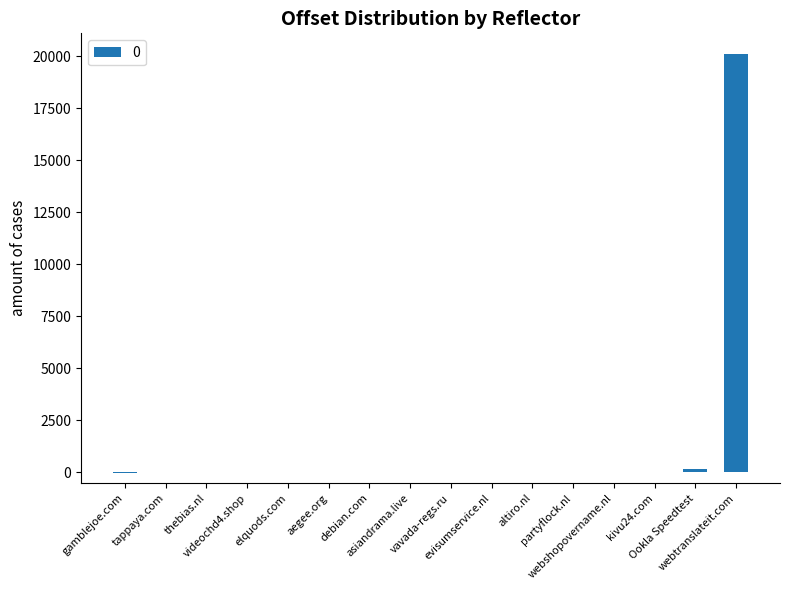

What is the sum of all values?

20389